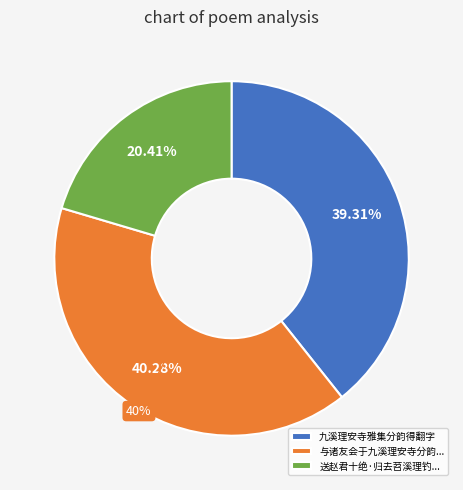

Rank the categories by value from lowest to highest.

送赵君十绝·归去苕溪理钓蓬, 九溪理安寺雅集分韵得翻字, 与诸友会于九溪理安寺分韵得无字戏为柏梁台体